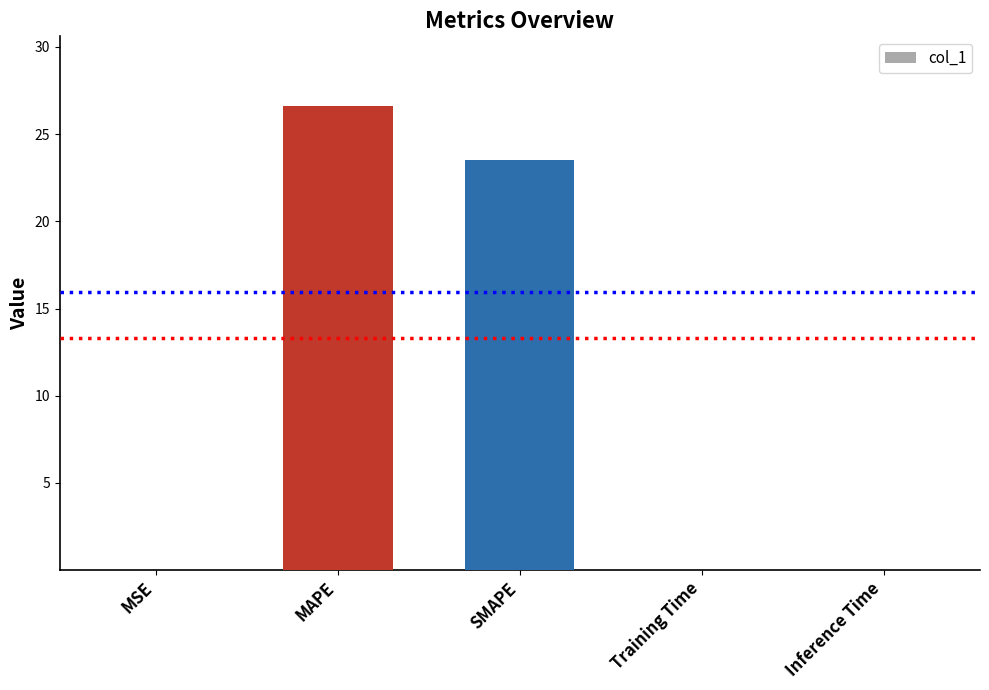

Between Training Time and SMAPE, which is larger?

SMAPE